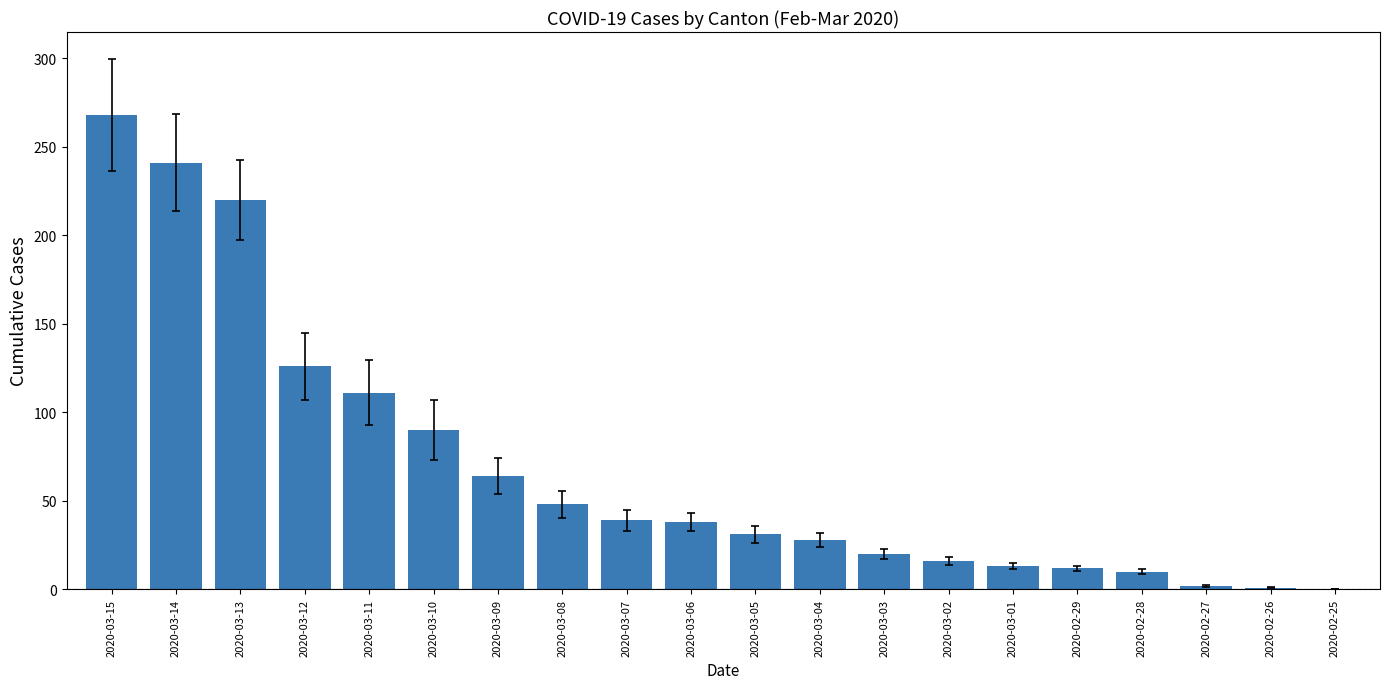

Where is the data nearest to the value 134?

2020-03-12